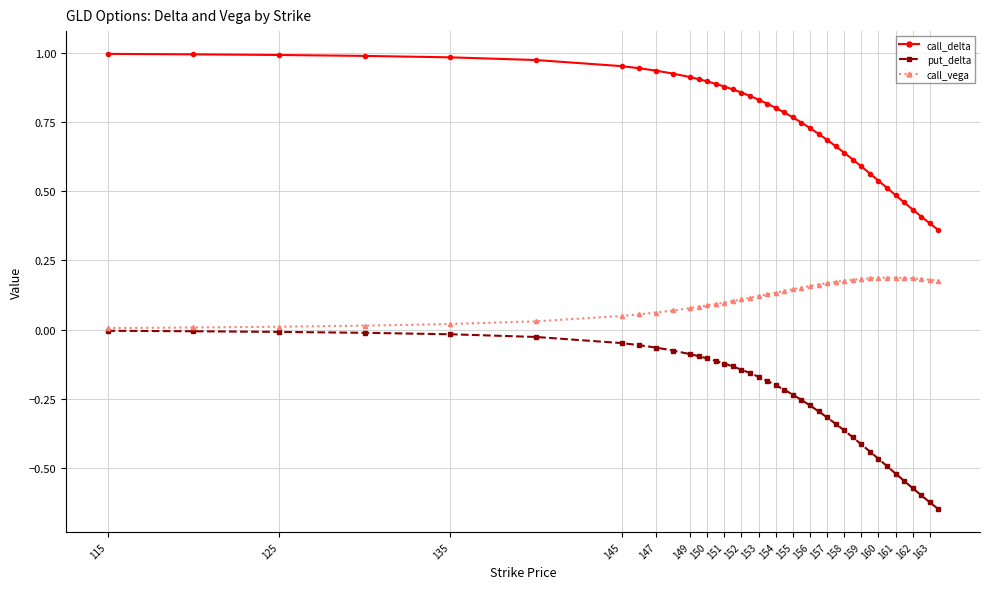

List the series in order of their peak value, lowest first.

put_delta, call_vega, call_delta